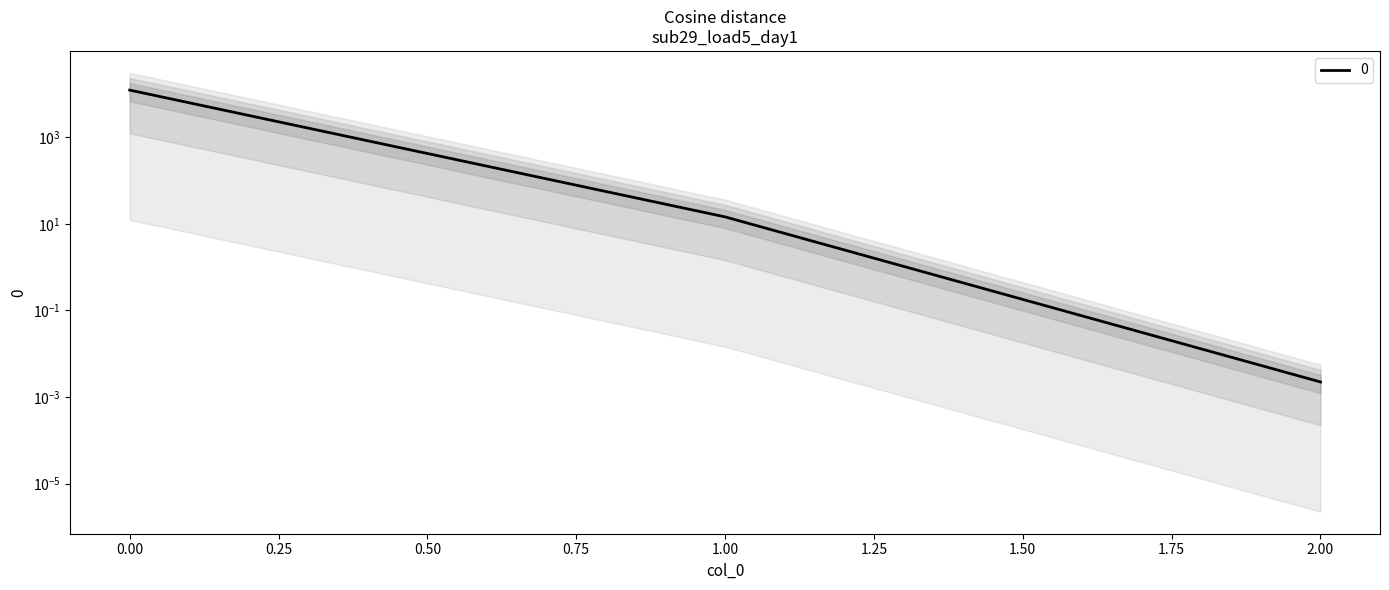

Which has a higher value, 1 or 2?

1